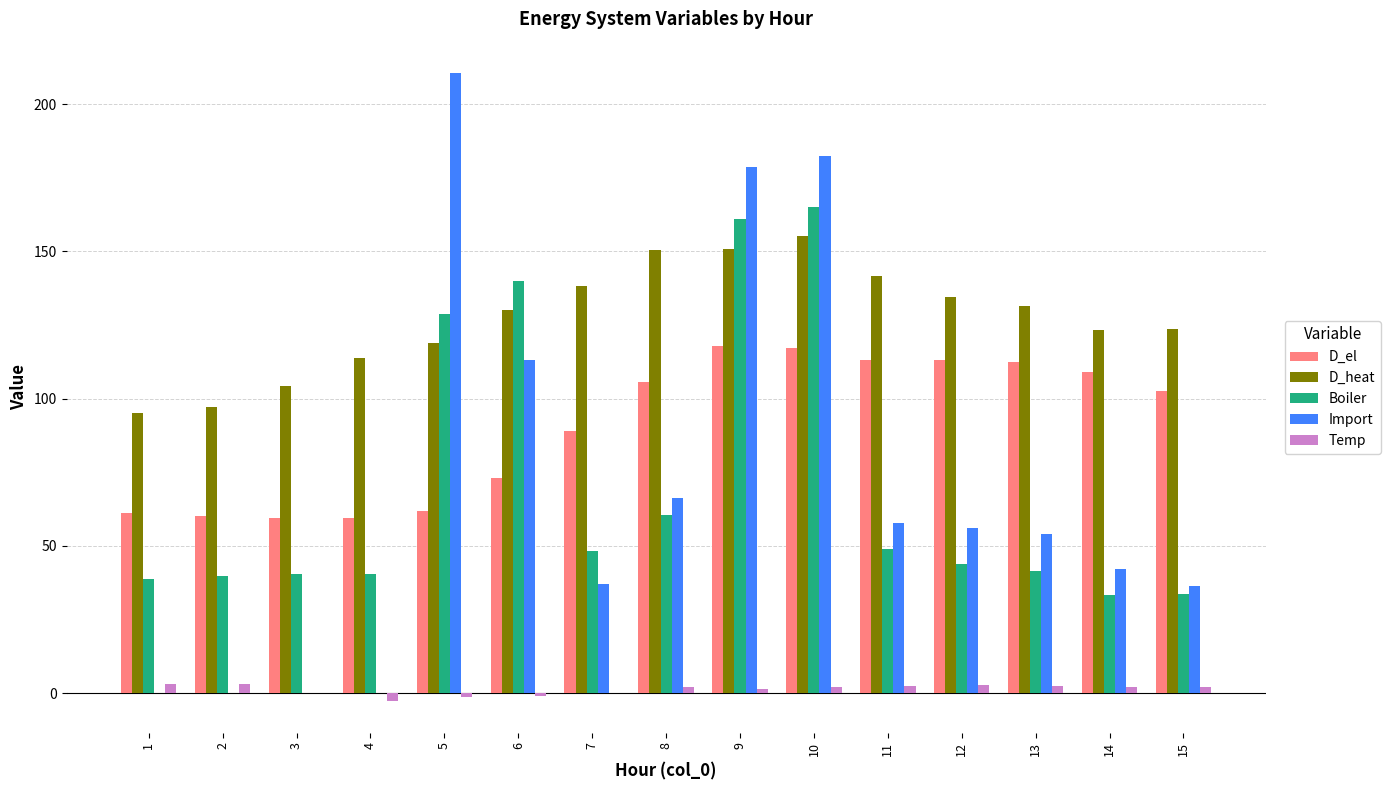

At which label does Temp first exceed 2?

1